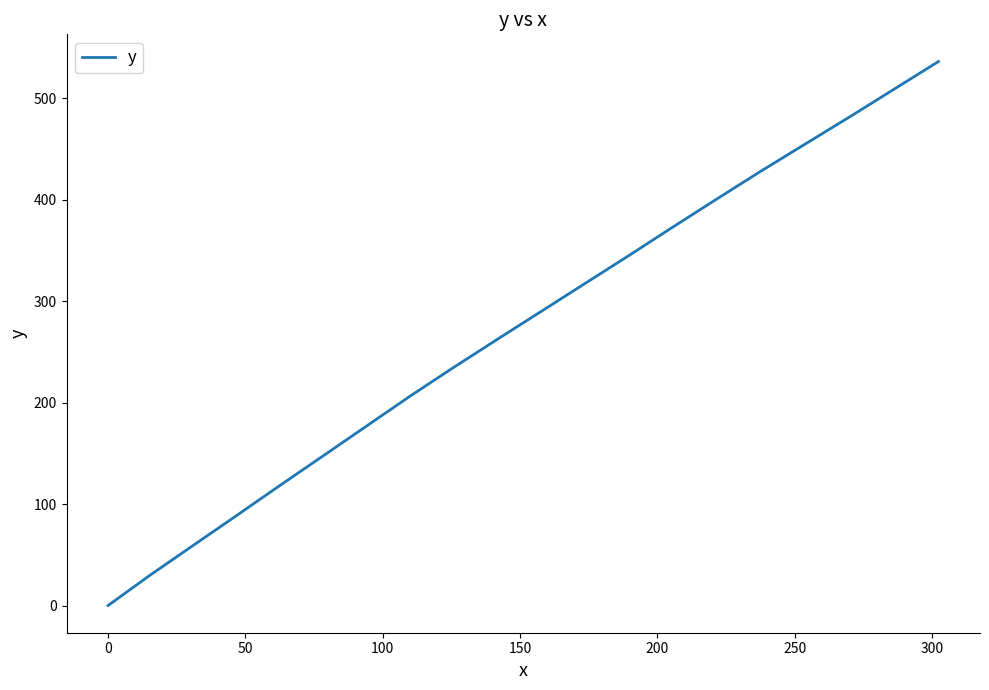

What is the average value?

273.4